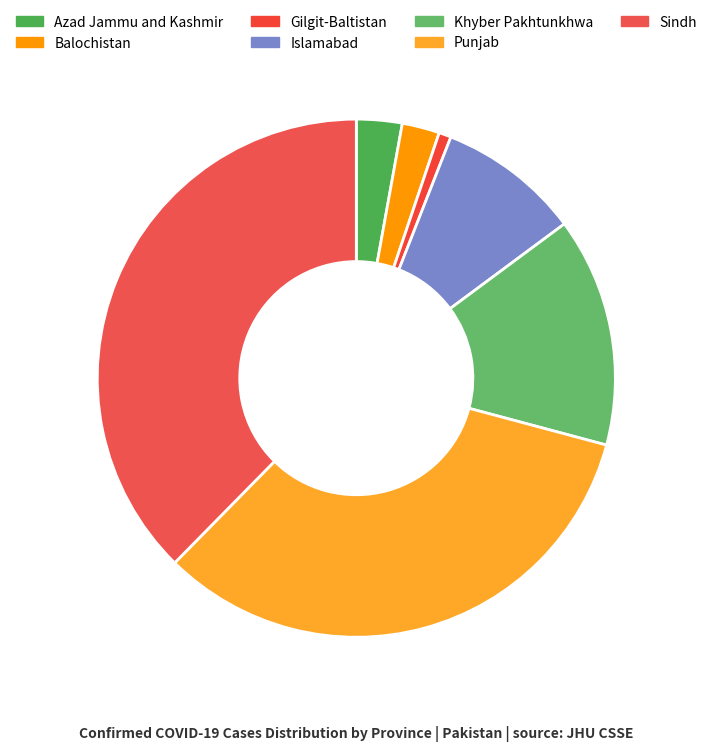

What is the smallest slice in the pie chart?

Gilgit-Baltistan